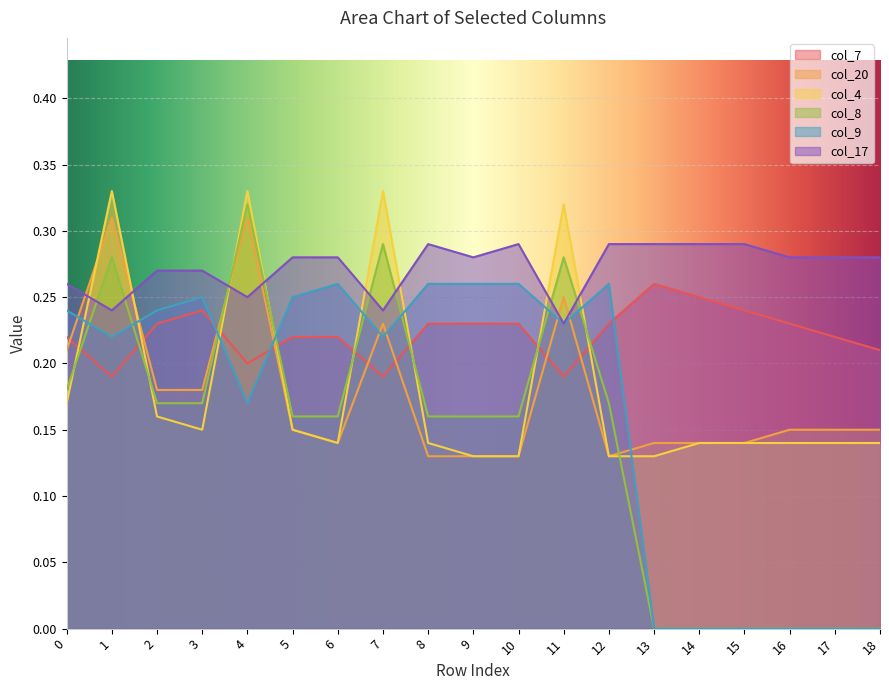

The col_8 series shows 0.0 at 13. True or false?

True